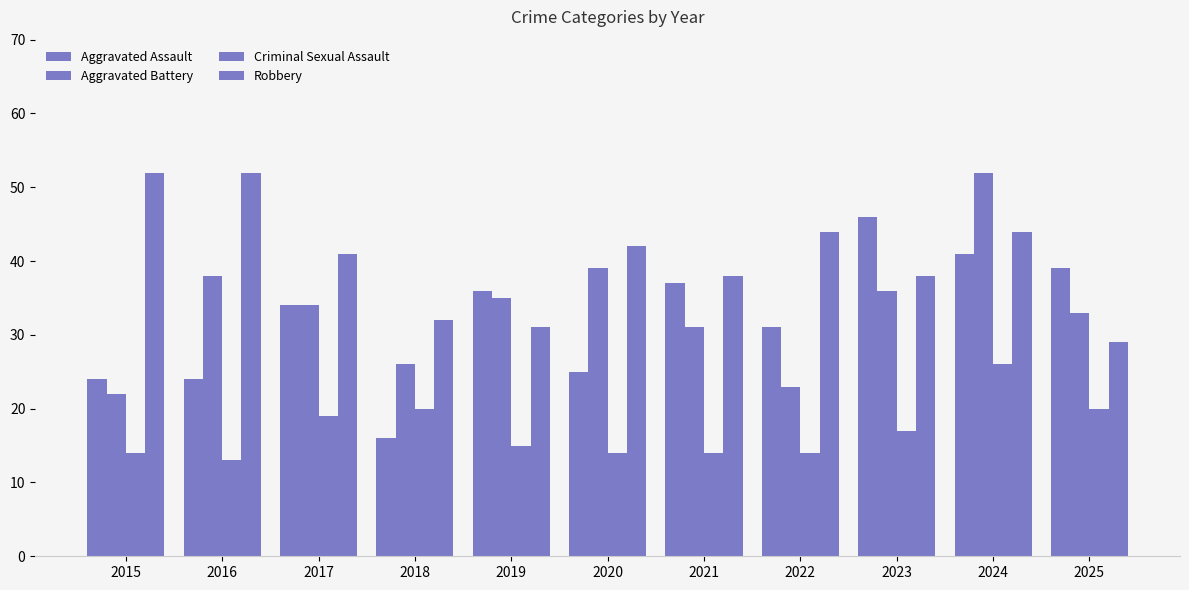

Does the chart contain stacked bars?

No